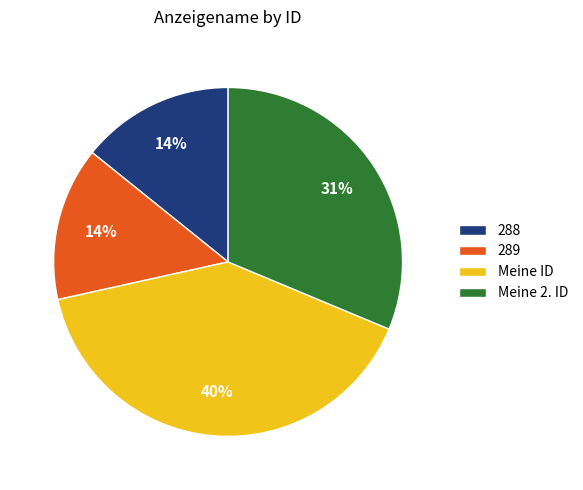

To the nearest percent, what percentage of the pie is 288?

14%